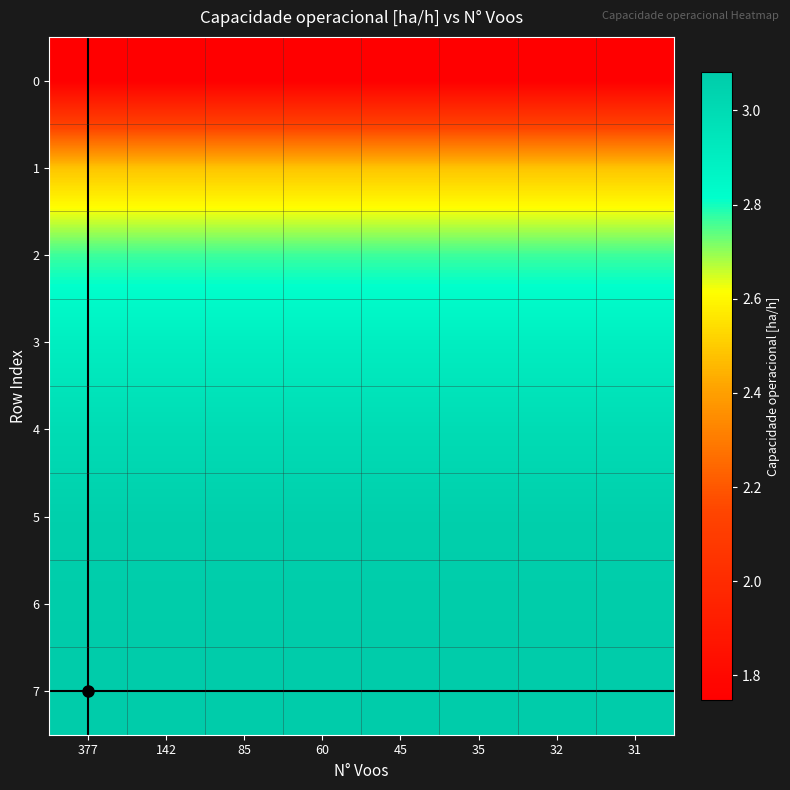

Reading left to right, extract all data points from this chart.

0: 377=1.7	142=1.7	85=1.7	60=1.7	45=1.7	35=1.7	32=1.7	31=1.7
1: 377=2.5	142=2.5	85=2.5	60=2.5	45=2.5	35=2.5	32=2.5	31=2.5
2: 377=2.8	142=2.8	85=2.8	60=2.8	45=2.8	35=2.8	32=2.8	31=2.8
3: 377=2.9	142=2.9	85=2.9	60=2.9	45=2.9	35=2.9	32=2.9	31=2.9
4: 377=3.0	142=3.0	85=3.0	60=3.0	45=3.0	35=3.0	32=3.0	31=3.0
5: 377=3.1	142=3.1	85=3.1	60=3.1	45=3.1	35=3.1	32=3.1	31=3.1
6: 377=3.1	142=3.1	85=3.1	60=3.1	45=3.1	35=3.1	32=3.1	31=3.1
7: 377=3.1	142=3.1	85=3.1	60=3.1	45=3.1	35=3.1	32=3.1	31=3.1